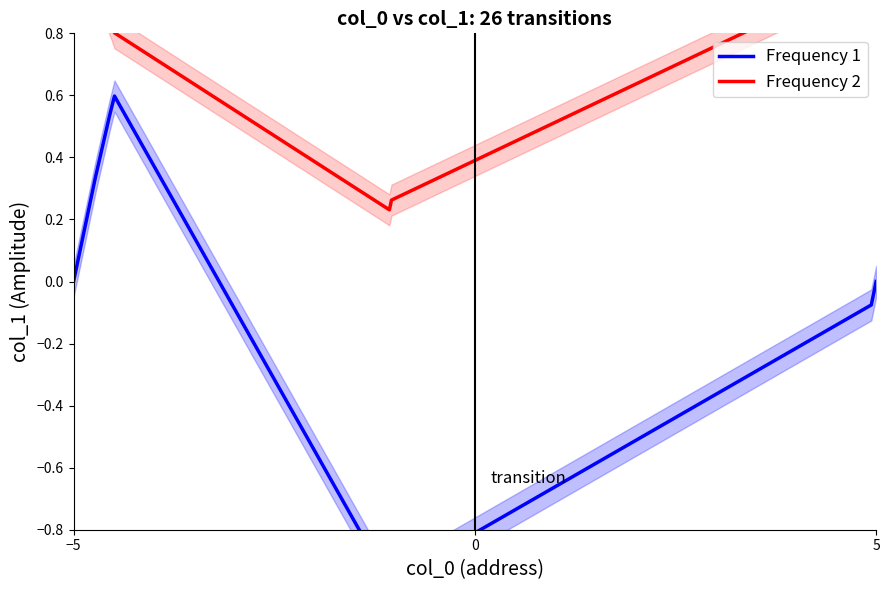

How many interior local valleys does the Frequency 1 series have?

1